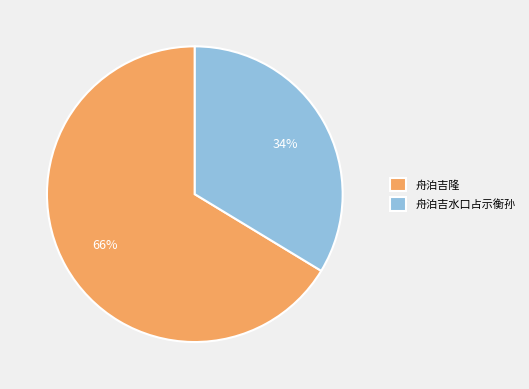

Is it true that 舟泊吉水口占示衡孙 is 34% of the pie?

True